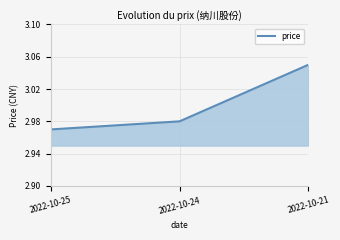

What is the difference between the values at 2022-10-24 and 2022-10-21?

0.1